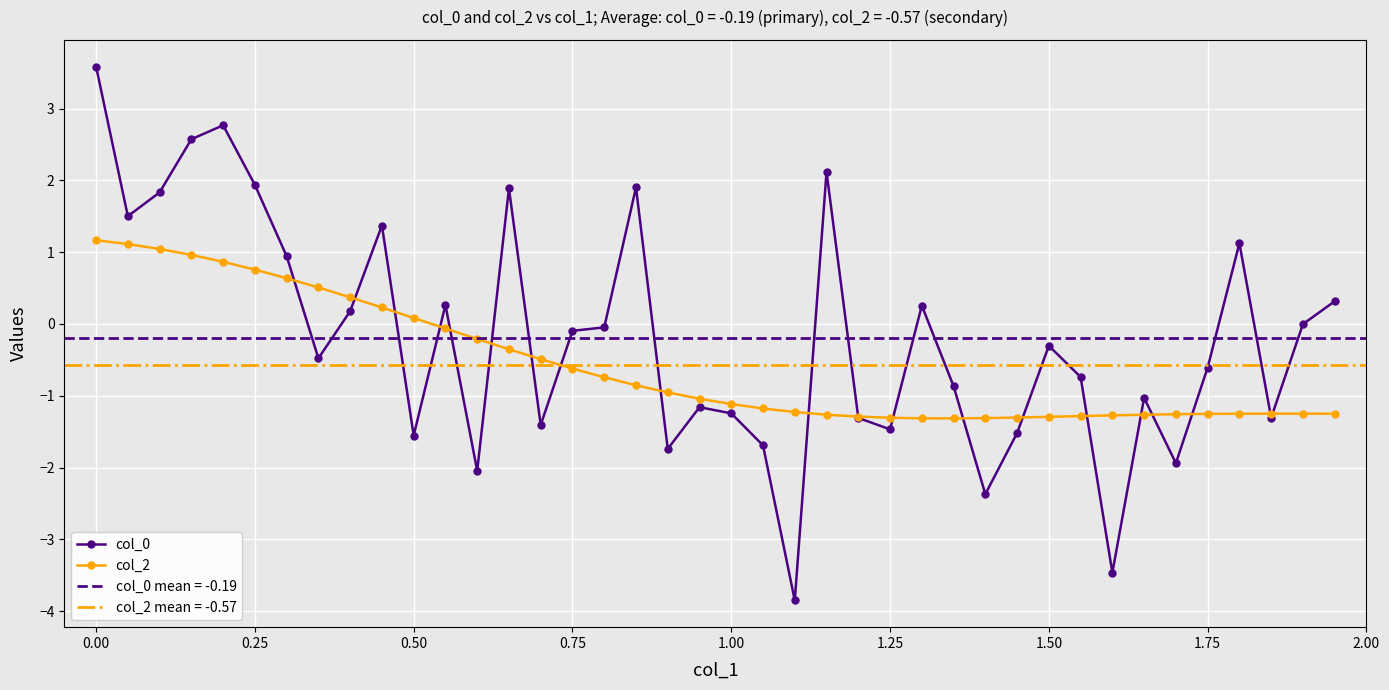

List the series in order of their peak value, lowest first.

col_2, col_0